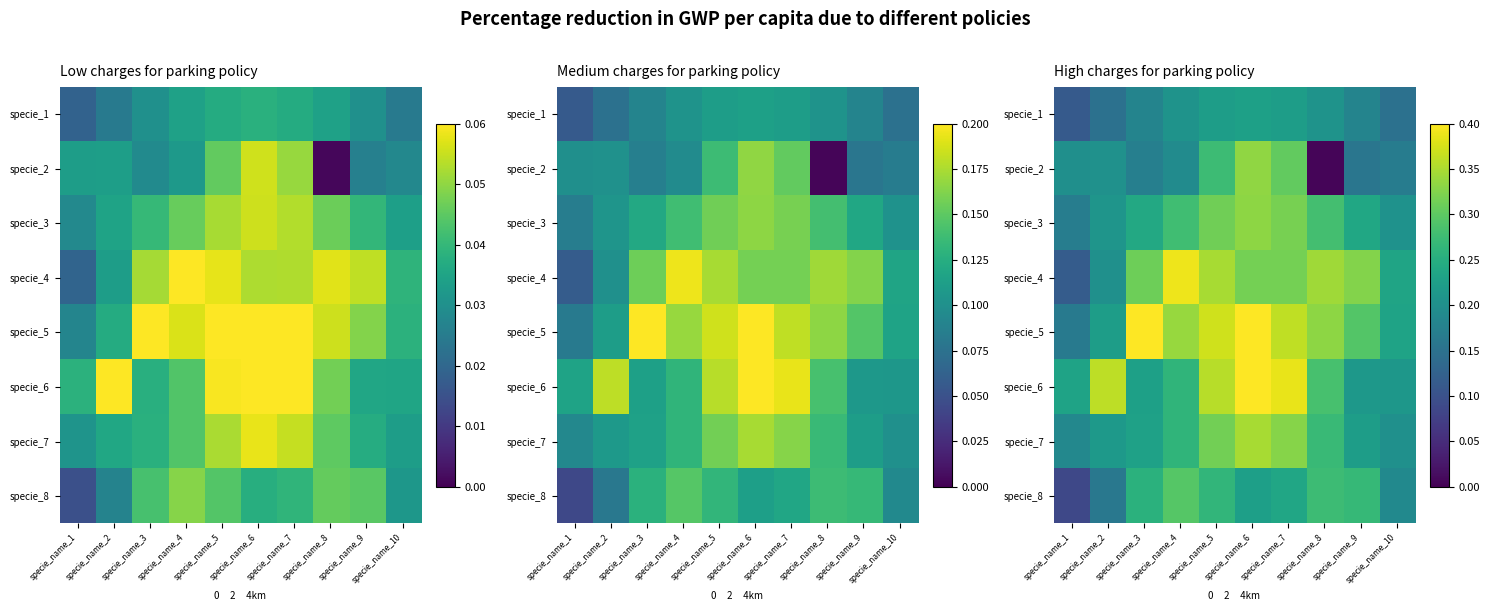

Is it true that specie_2 equals 0.2 at specie_name_4?

True